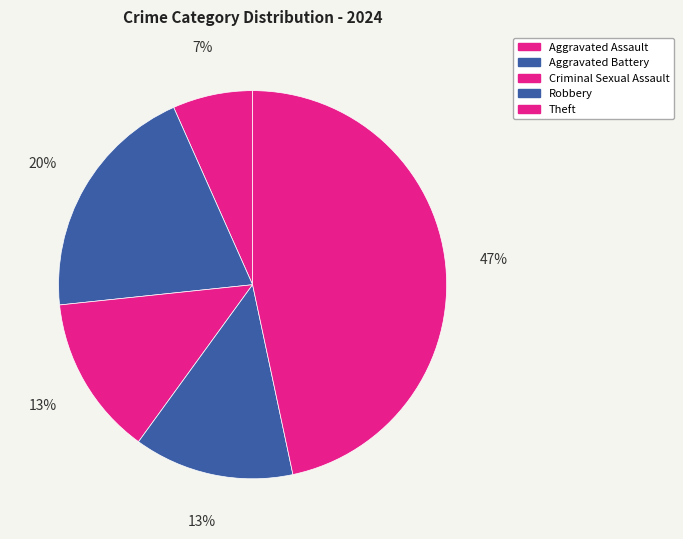

To the nearest percent, what portion does Aggravated Assault represent?

7%